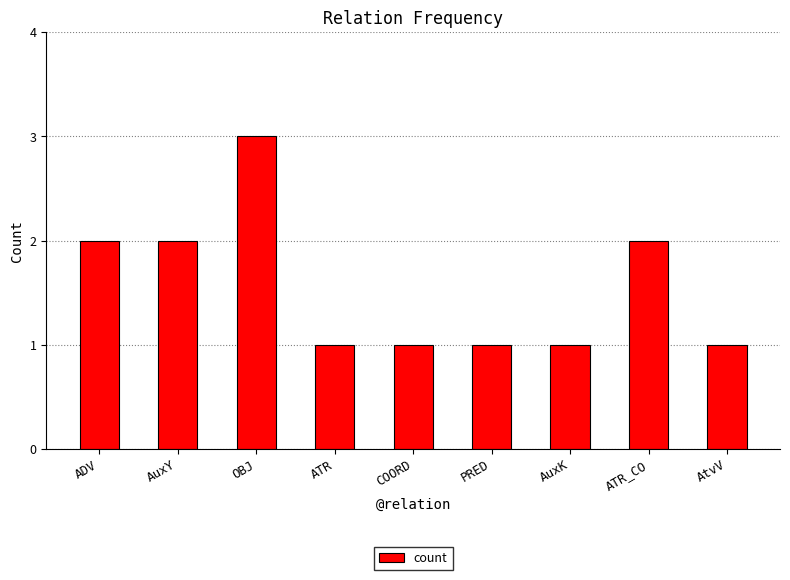

Approximately how many times larger is the value at AuxY compared to OBJ?

0.7